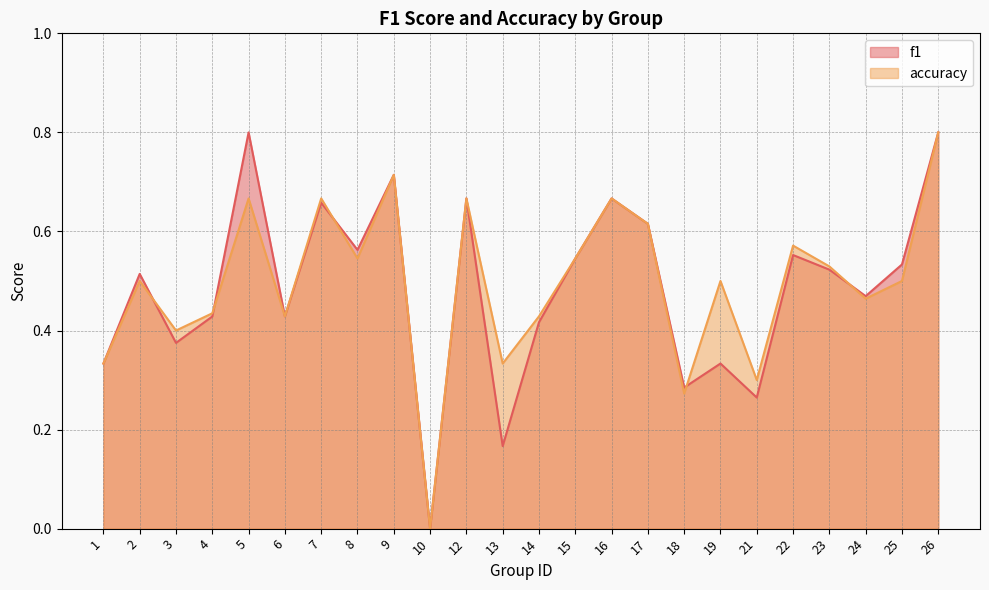

Which series ends up on top after the final intersection of f1 and accuracy?

f1